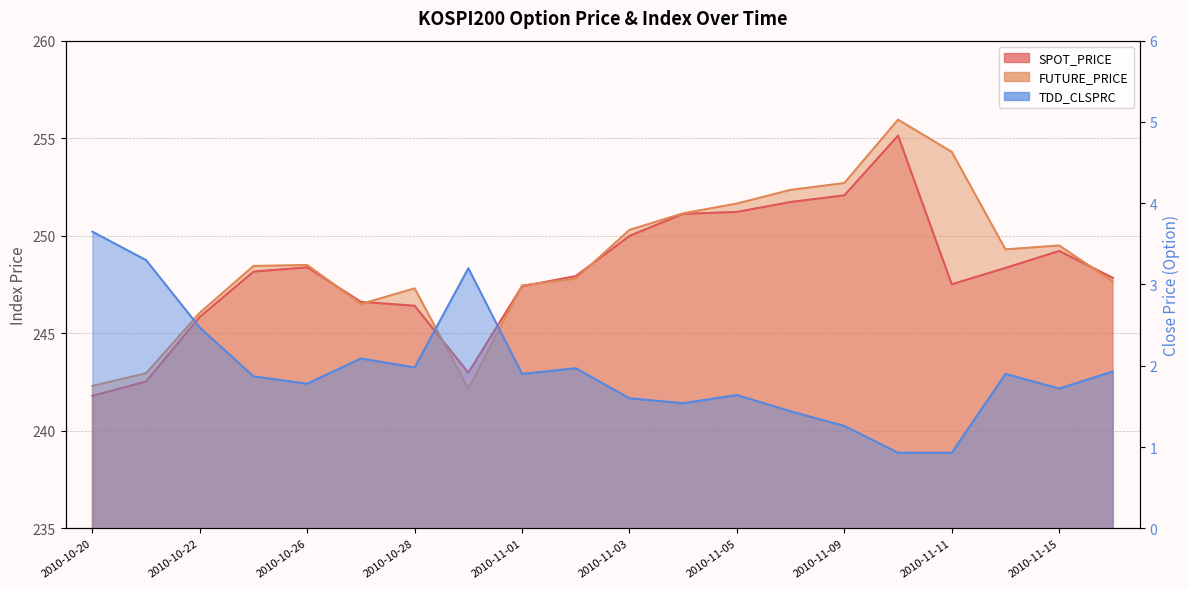

Read the TDD_CLSPRC value at 2010-11-04.

1.5